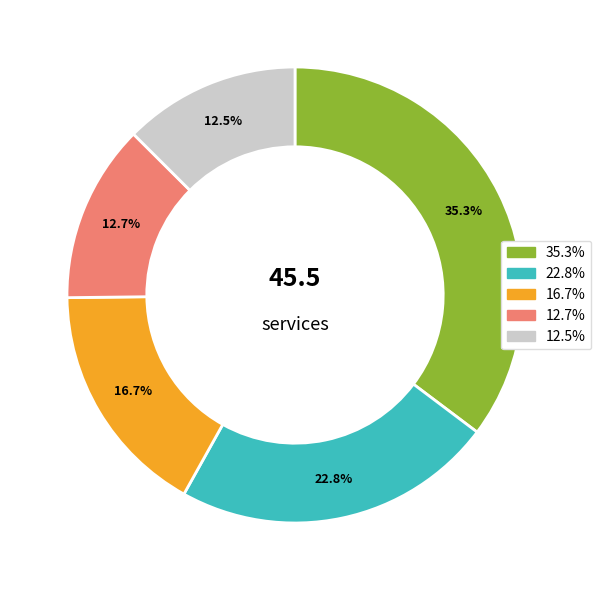

Is there a majority slice in this chart?

No